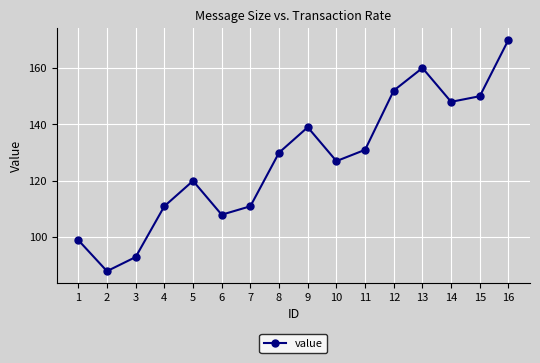

What is the value of the 15th point from the left?

150